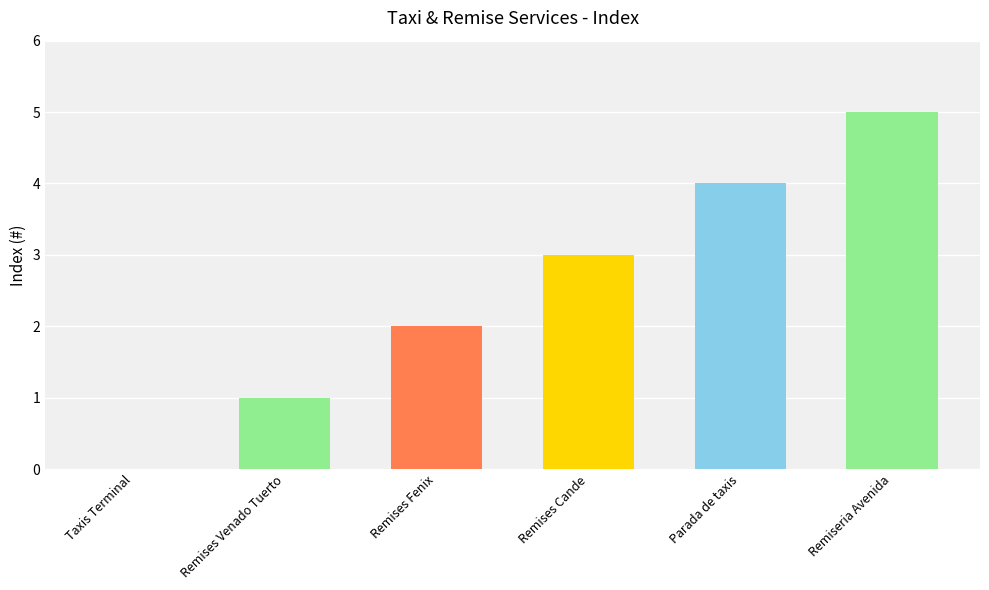

What is the sum of all values?

15